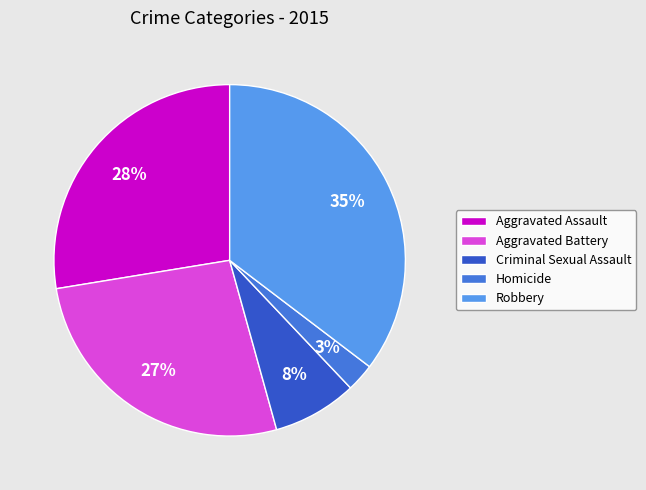

Count the number of slices in the pie.

5